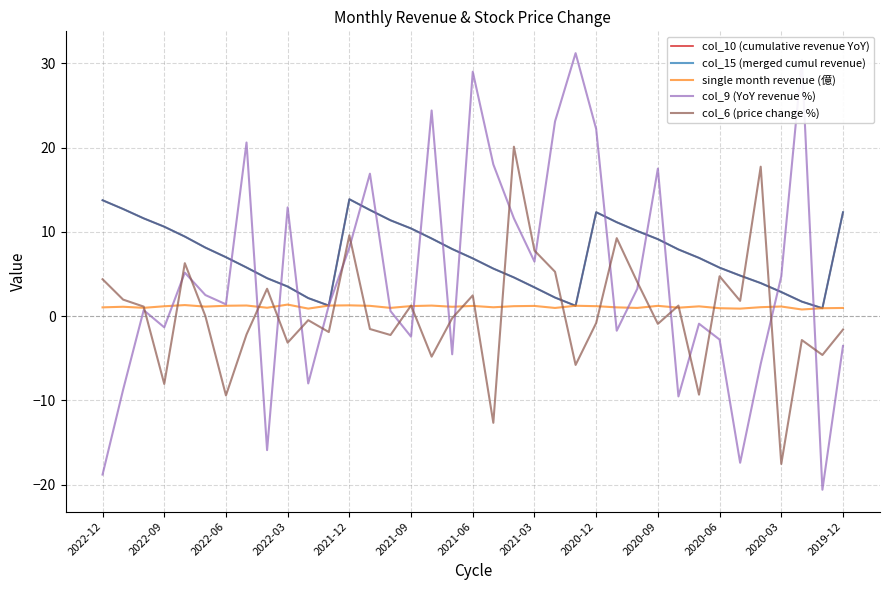

Which series ends up on top after the final intersection of col_9 (YoY revenue %) and col_10 (cumulative revenue YoY)?

col_10 (cumulative revenue YoY)